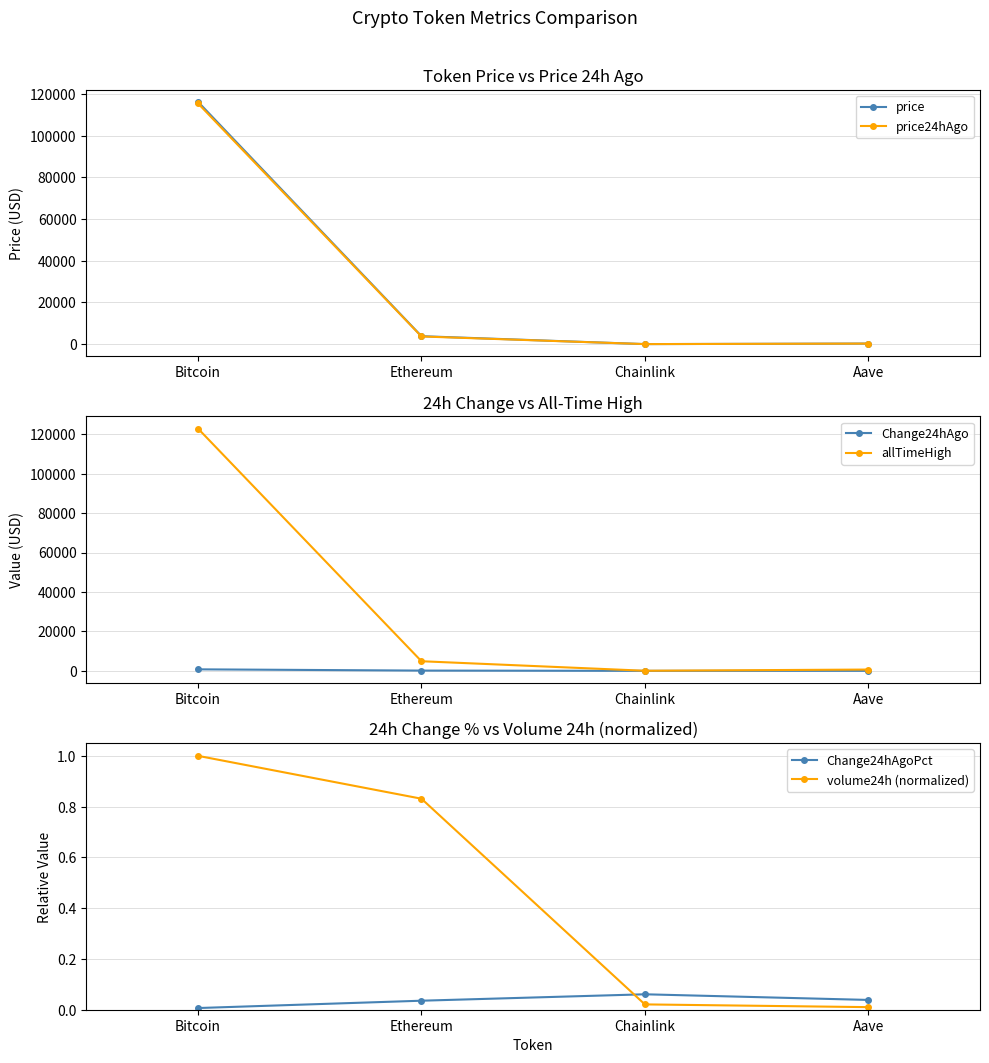

The value of volume24h (normalized) at Bitcoin is 1.0. True or false?

True